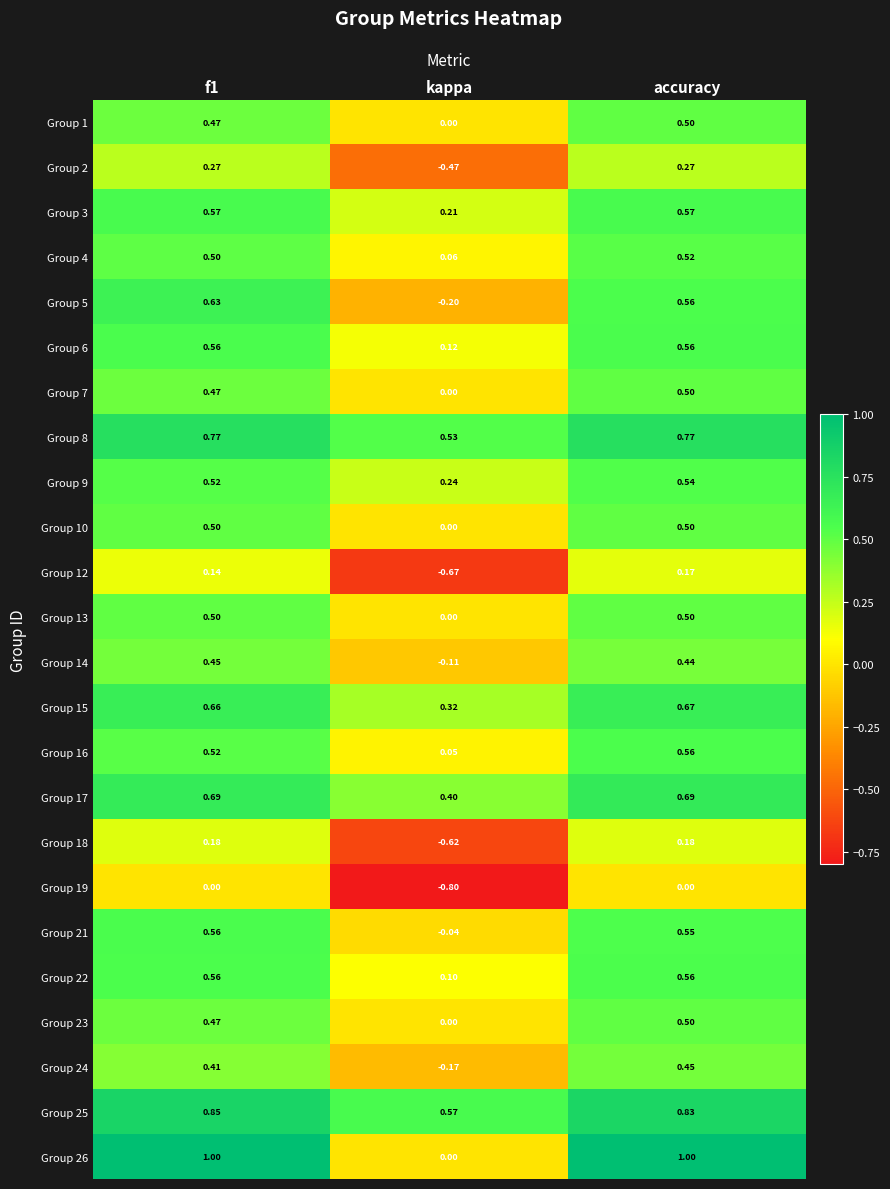

At which category does the chart reach its minimum across all series?

kappa